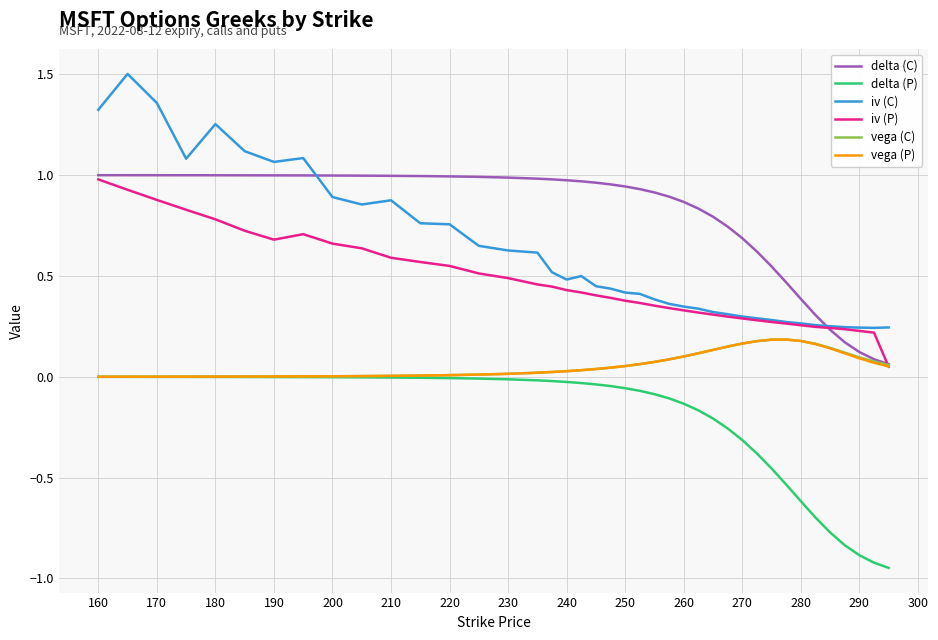

Which series has the widest spread of values?

iv (C)